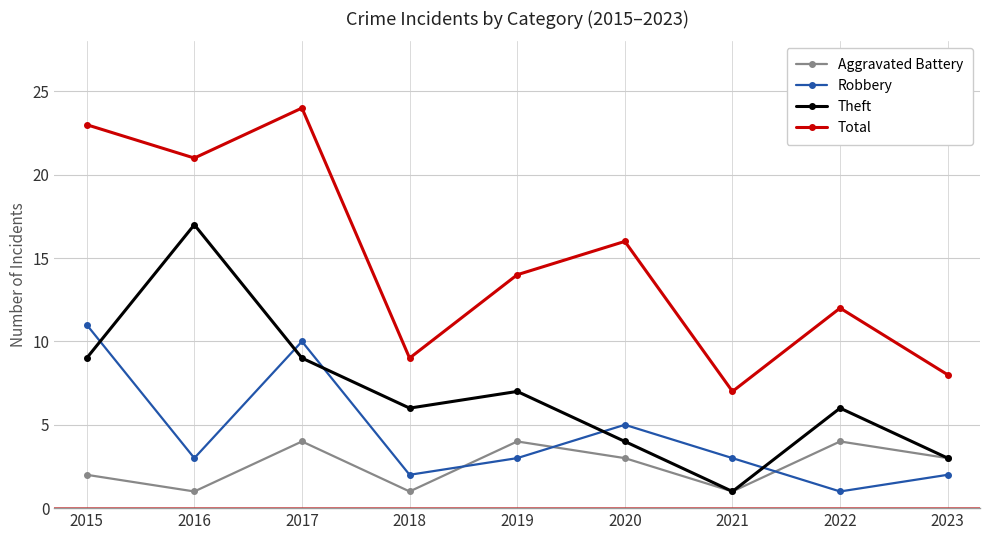

What is the minimum value shown in the chart?

1